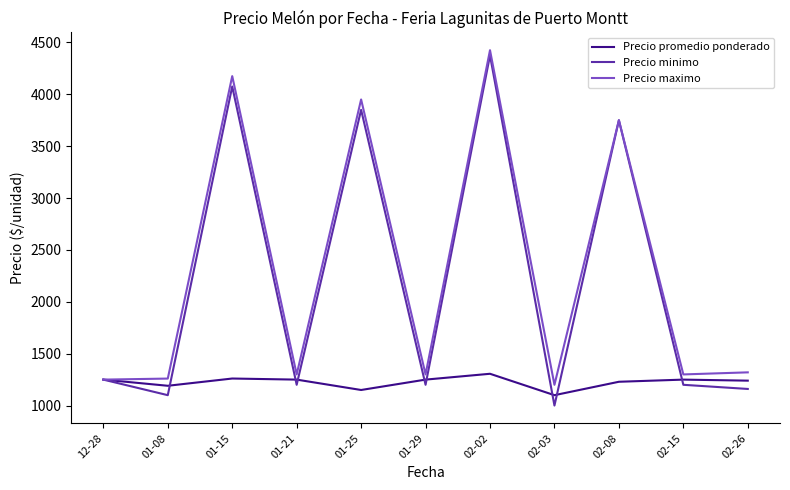

Rank the series at 02-26 from lowest to highest value.

Precio minimo, Precio promedio ponderado, Precio maximo